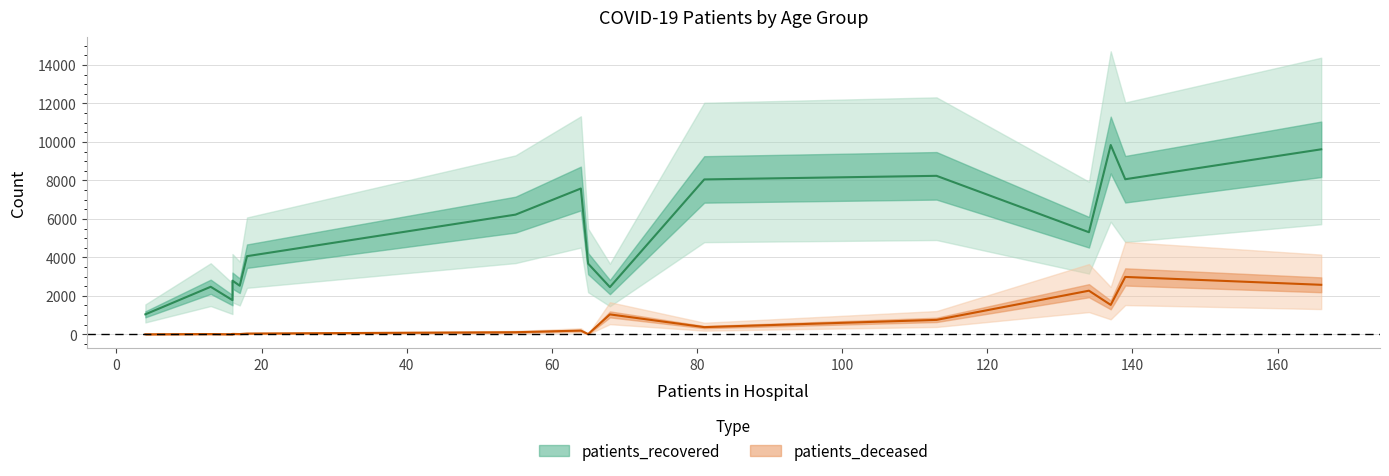

The patients_deceased series shows 2088 at 70-74. True or false?

False